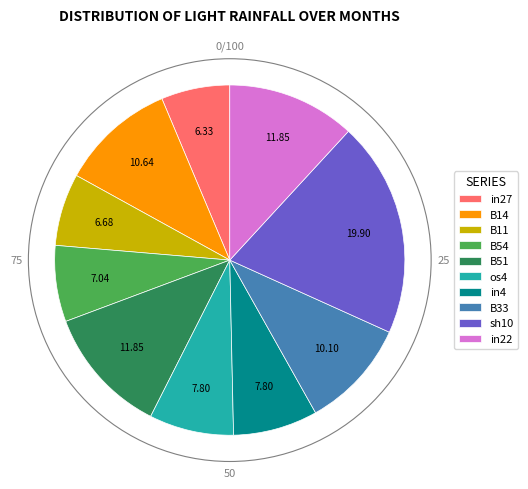

Is it true that in4 is 1% of the pie?

False